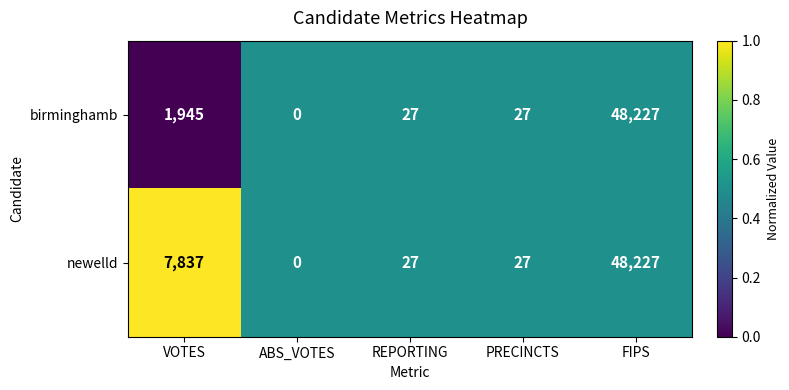

What value does the newelld series have at PRECINCTS?

27